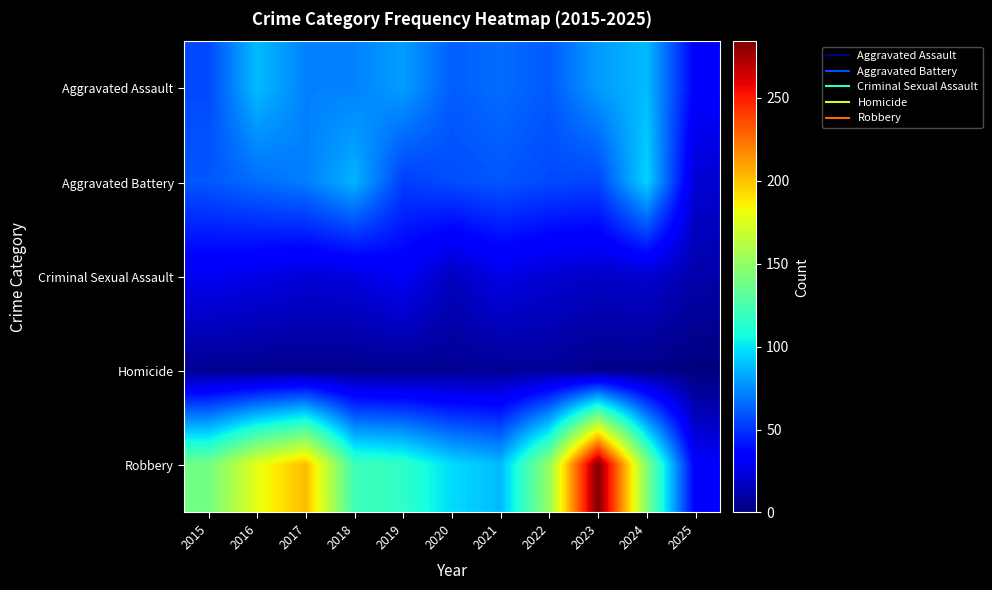

Between 2017 and 2024, which series saw the biggest shift?

Robbery